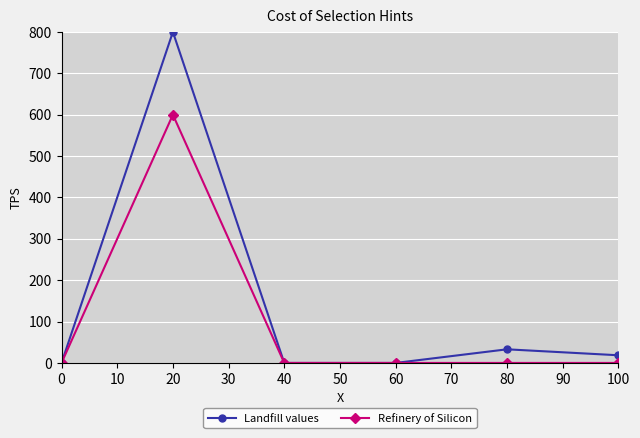

At which category is the sum across all series the highest?

20